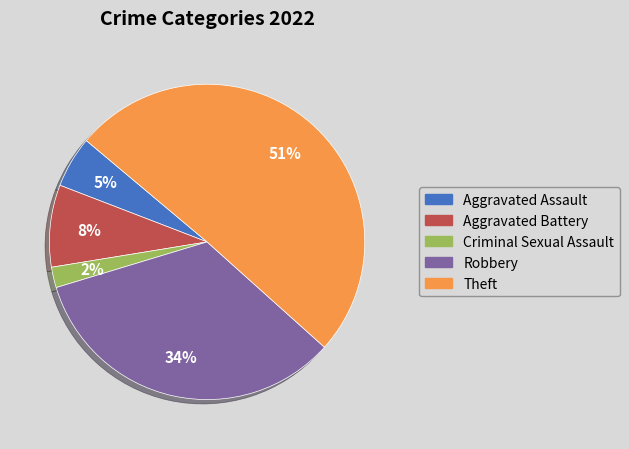

To the nearest percent, what is the average slice percentage?

20%